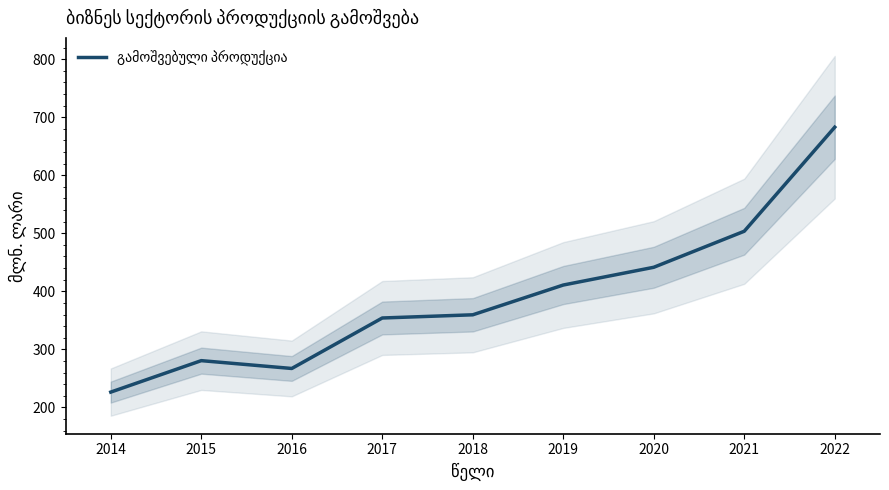

The chart shows a value of 782.3 at 2021. True or false?

False